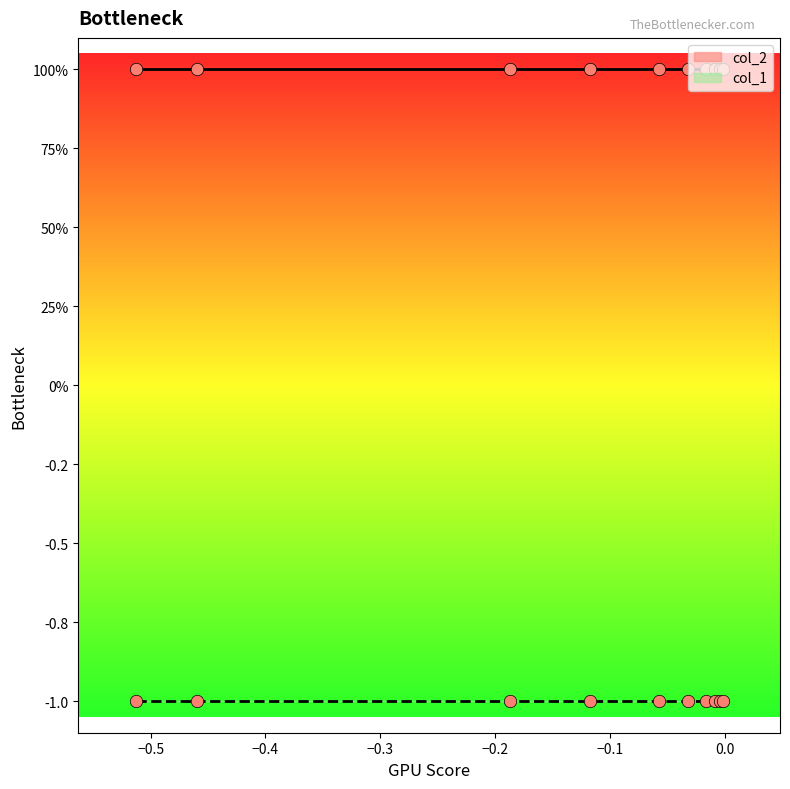

Is the value of col_1 at 3 greater than the value of col_2 at 5?

No